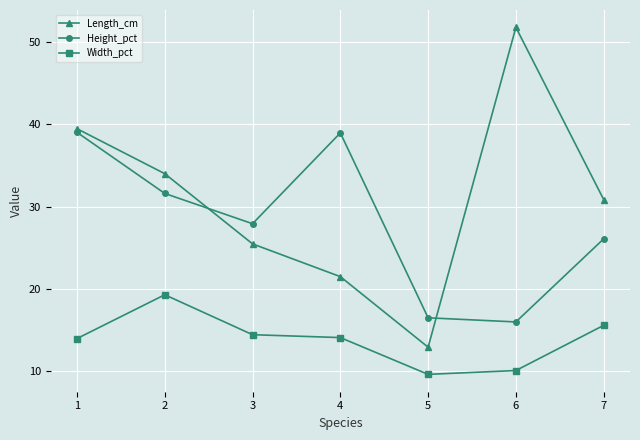

What value does the Length_cm series have at 3?

25.5